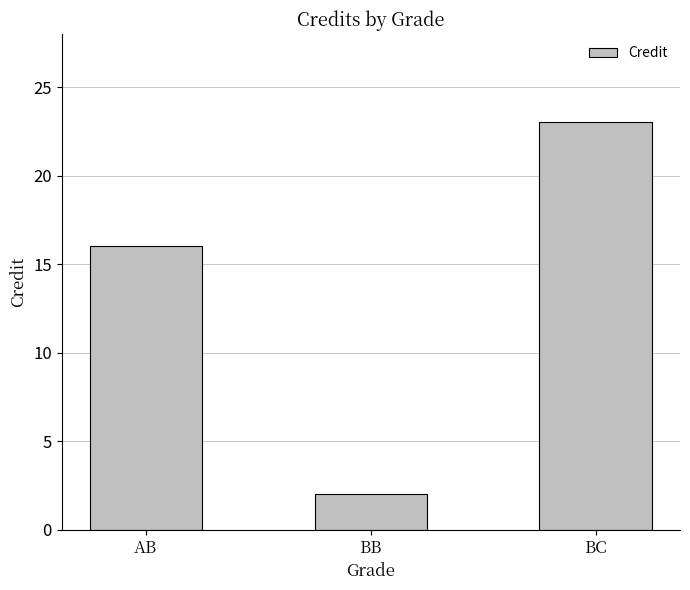

What is the approximate value at BC, to the nearest 5?

25